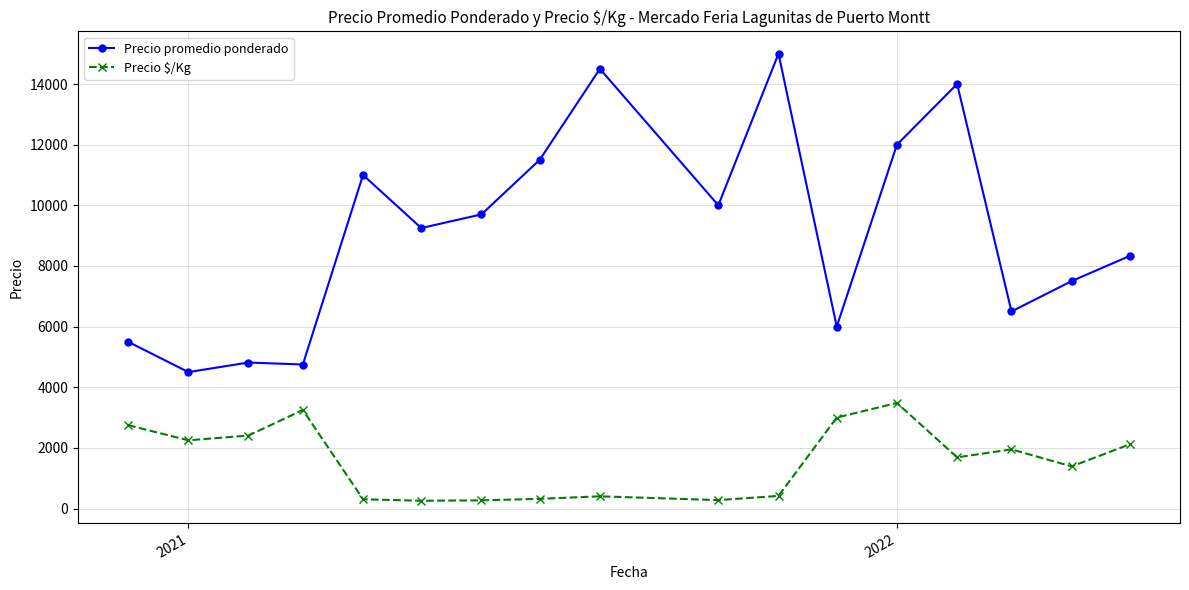

What is the difference between the maximum and second lowest values in the Precio $/Kg series?

3211.7